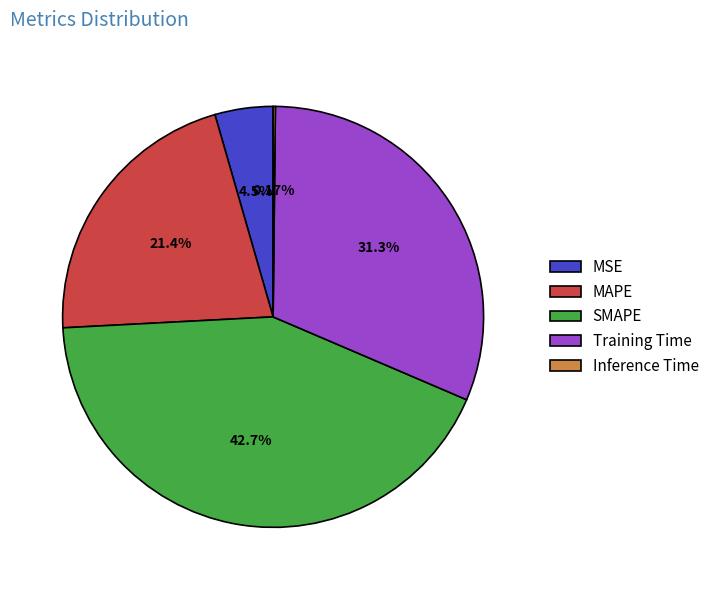

To the nearest percent, what portion does MAPE represent?

21%